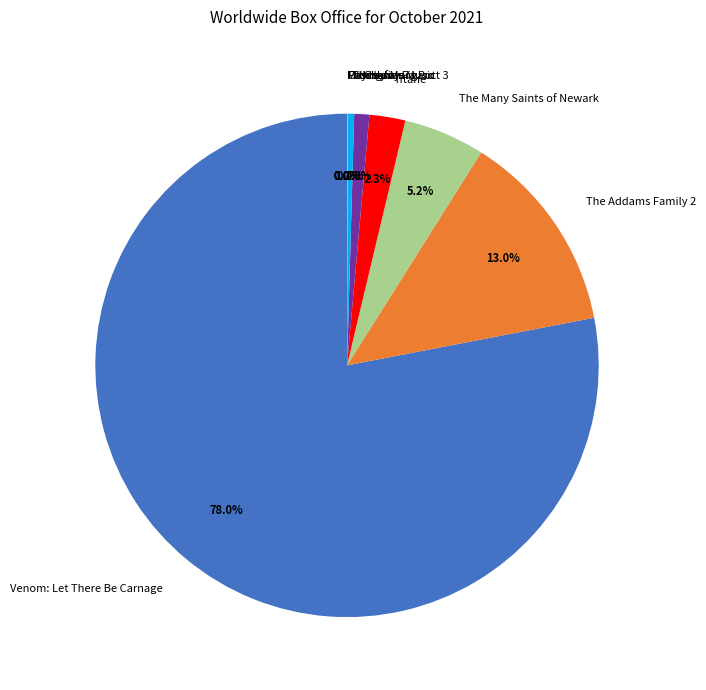

Does Venom: Let There Be Carnage account for over 50% of the chart?

Yes